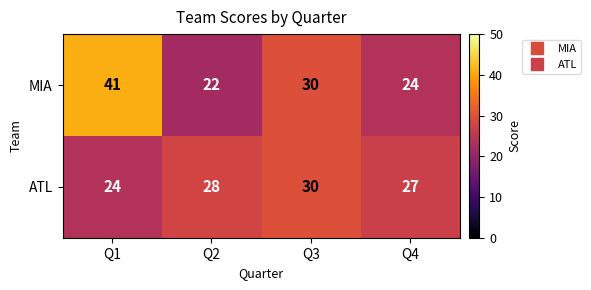

What is the sum of all MIA values?

117